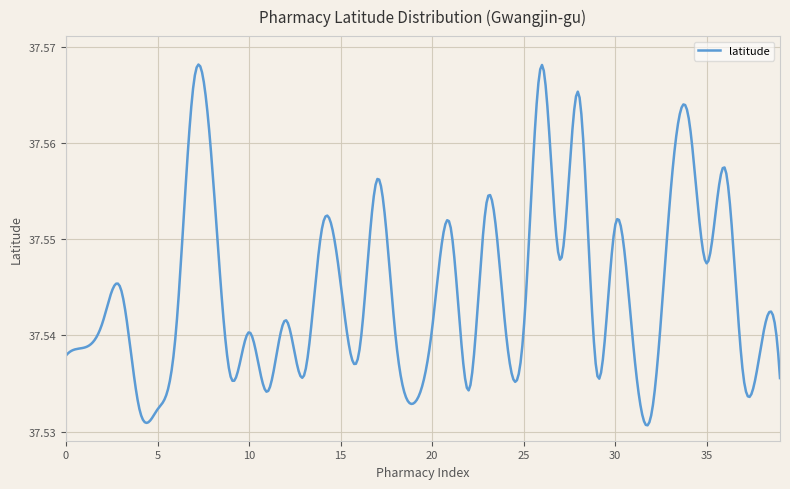

List the labels in order of value, largest first.

26, 7, 28, 34, 36, 8, 17, 33, 23, 30, 21, 14, 27, 35, 15, 3, 12, 2, 24, 20, 25, 10, 6, 18, 38, 1, 31, 16, 0, 29, 13, 37, 9, 39, 22, 11, 19, 4, 5, 32